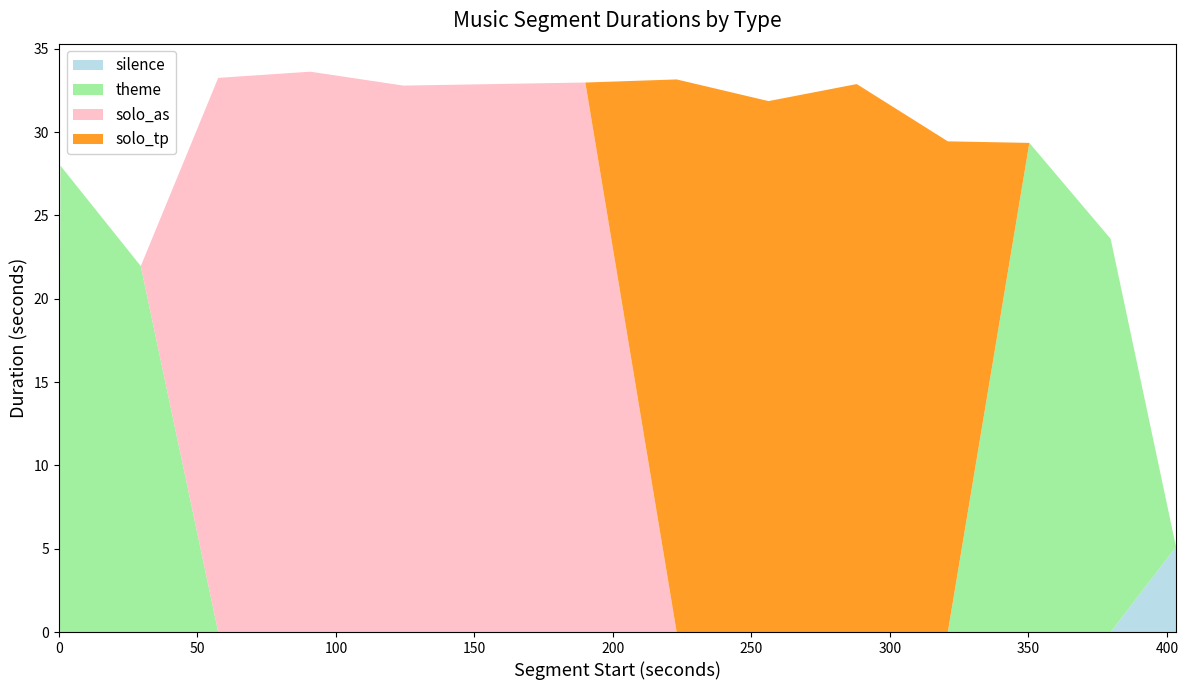

Reading left to right, transcribe all the data shown in this chart.

silence: 0.0=0.6	0.557278911=0.0	29.535782312=0.0	57.492607709=0.0	90.743582766=0.0	124.366077097=0.0	157.152653061=0.0	190.032108843=0.0	223.004444444=0.0	256.162539682=0.0	288.02031746=0.0	320.899773242=0.0	350.342675736=0.0	379.692698412=0.0	403.284172334=5.1
theme: 0.0=0.0	0.557278911=28.0	29.535782312=22.0	57.492607709=0.0	90.743582766=0.0	124.366077097=0.0	157.152653061=0.0	190.032108843=0.0	223.004444444=0.0	256.162539682=0.0	288.02031746=0.0	320.899773242=0.0	350.342675736=29.4	379.692698412=23.6	403.284172334=0.0
solo_as: 0.0=0.0	0.557278911=0.0	29.535782312=0.0	57.492607709=33.3	90.743582766=33.6	124.366077097=32.8	157.152653061=32.9	190.032108843=33.0	223.004444444=0.0	256.162539682=0.0	288.02031746=0.0	320.899773242=0.0	350.342675736=0.0	379.692698412=0.0	403.284172334=0.0
solo_tp: 0.0=0.0	0.557278911=0.0	29.535782312=0.0	57.492607709=0.0	90.743582766=0.0	124.366077097=0.0	157.152653061=0.0	190.032108843=0.0	223.004444444=33.2	256.162539682=31.9	288.02031746=32.9	320.899773242=29.4	350.342675736=0.0	379.692698412=0.0	403.284172334=0.0